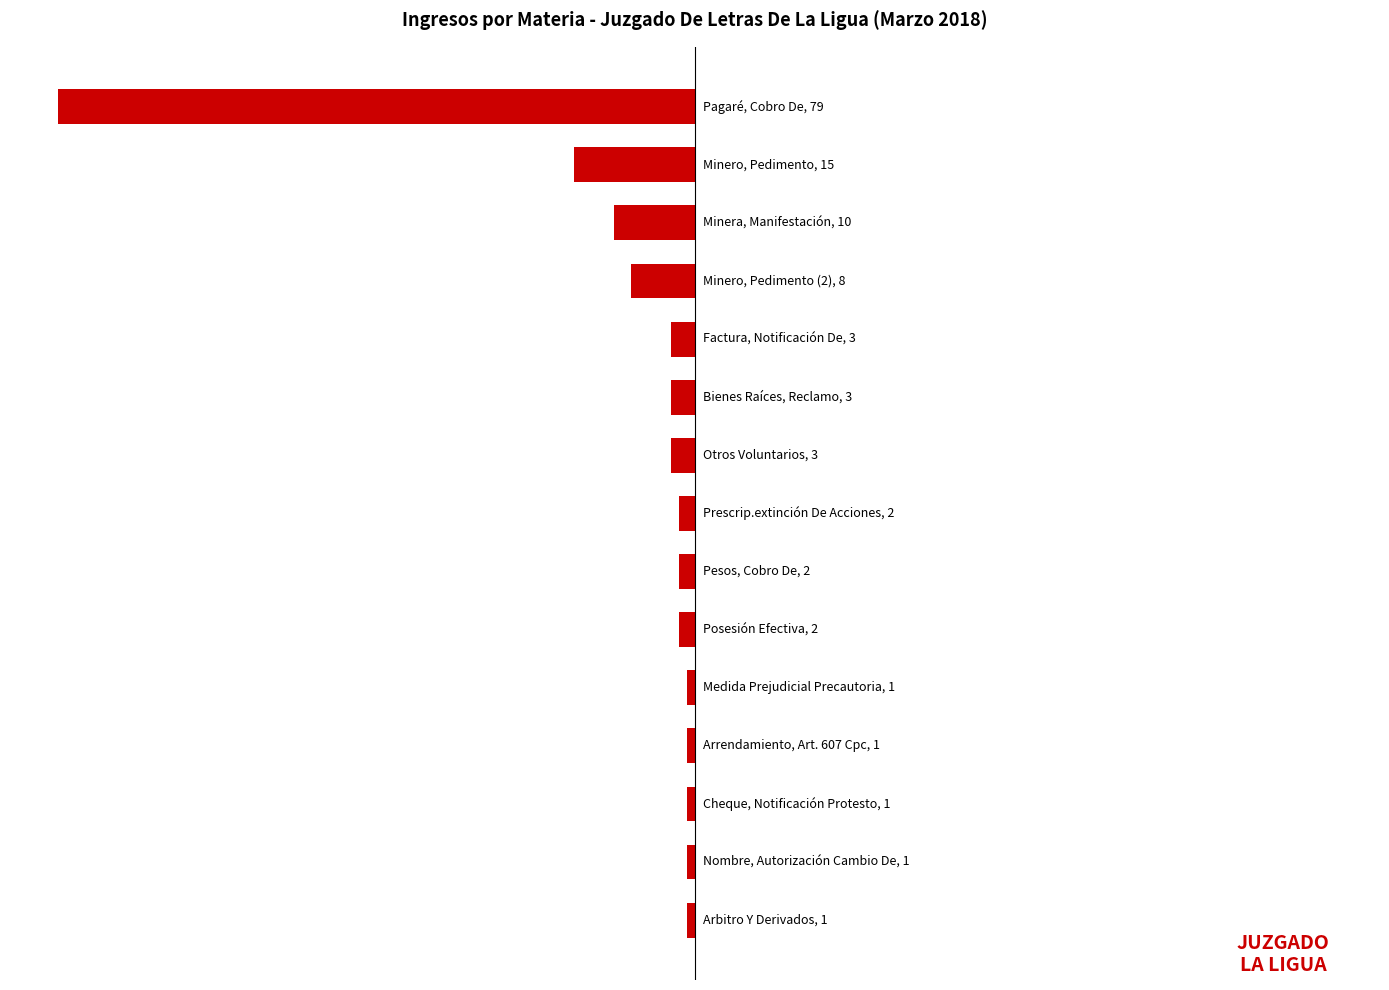

Are the bars horizontal?

Yes